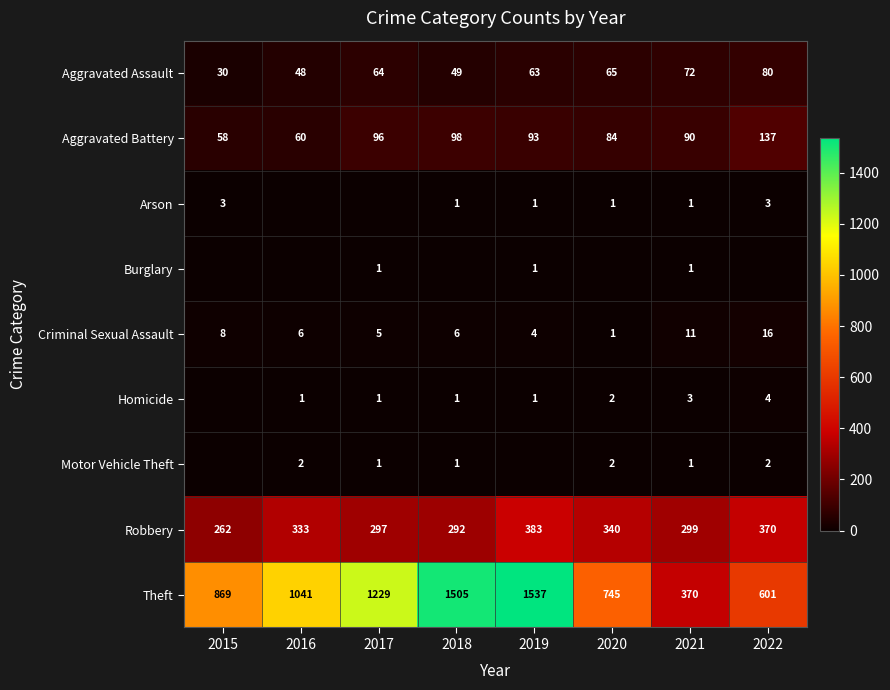

Is the value of Arson at 2022 greater than the value of Aggravated Assault at 2015?

No